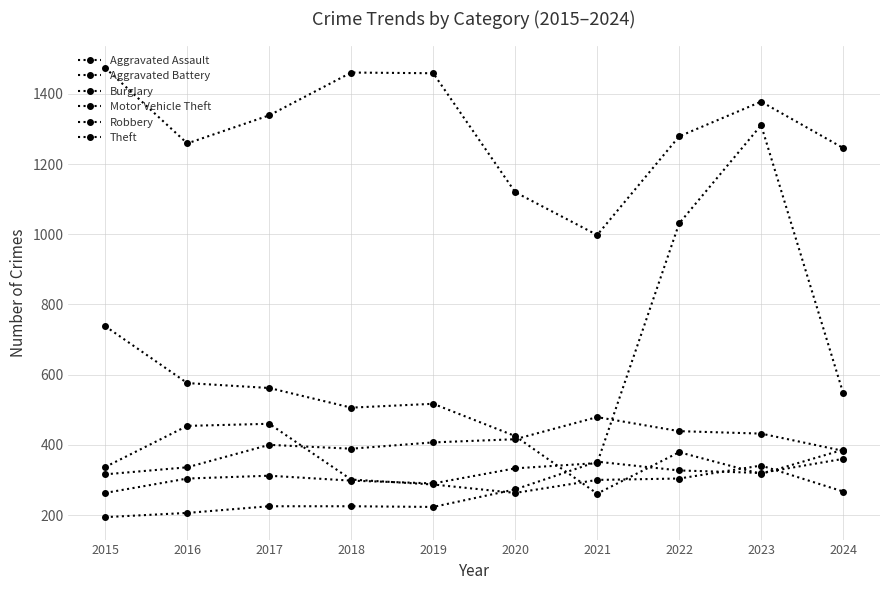

Is this an area chart (filled region under the line)?

No